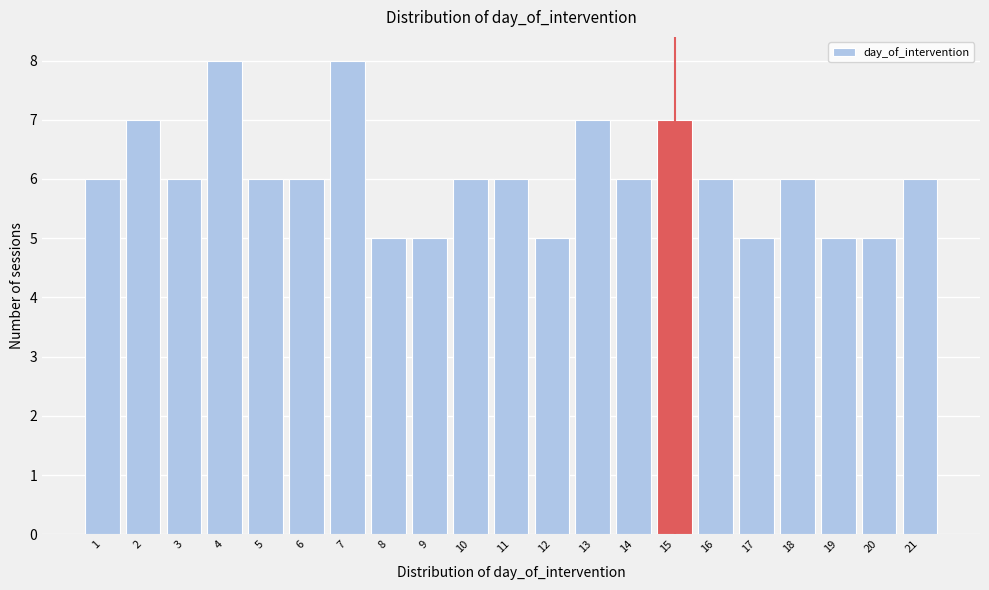

Reading right to left, extract all data points from this chart.

6	5	5	6	5	6	7	6	7	5	6	6	5	5	8	6	6	8	6	7	6